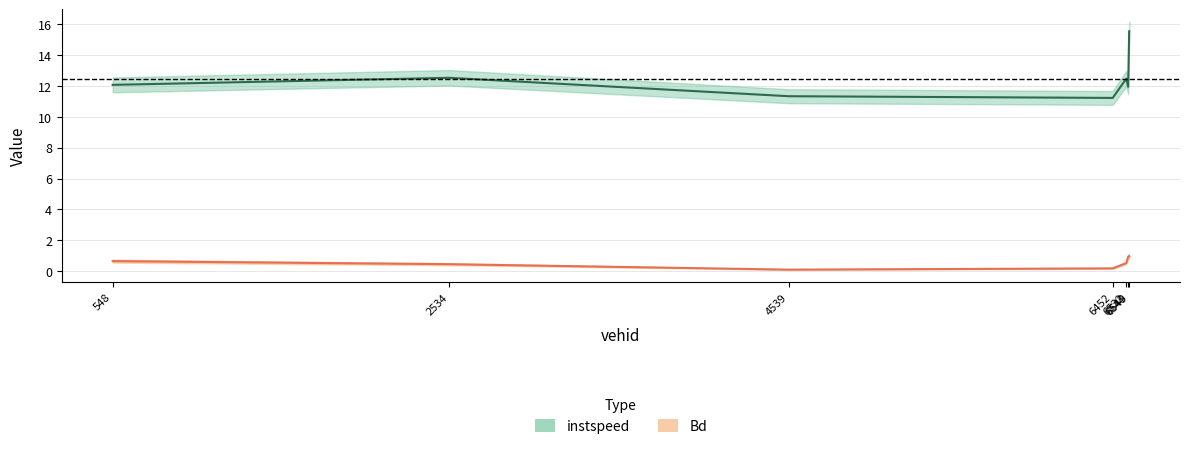

What is the total value across all series at 6452.0?

11.4